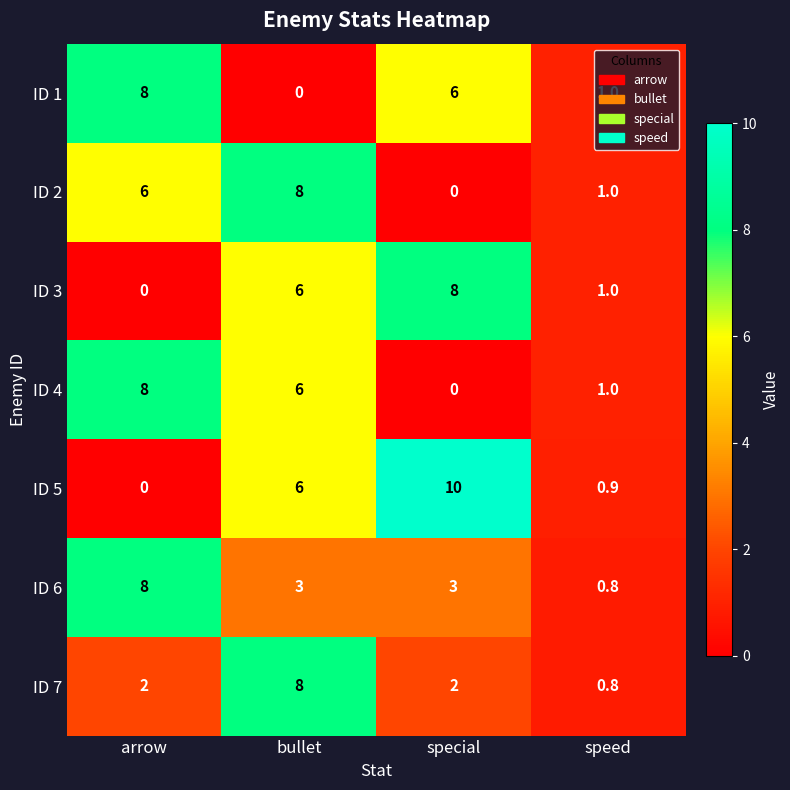

At which category does the chart reach its peak across all series?

special